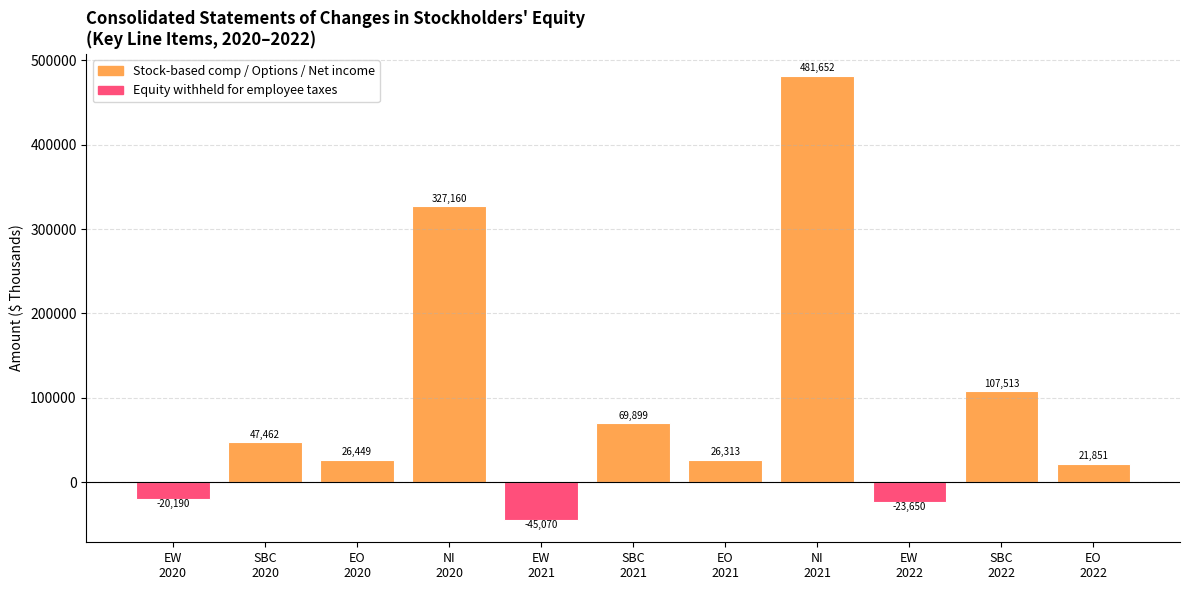

What is the greatest value displayed?

481652